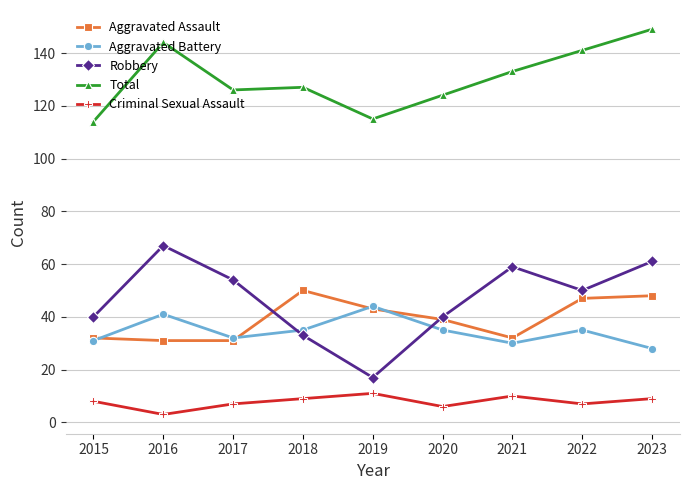

What is the value of the Criminal Sexual Assault point at the 6th from the left?

6